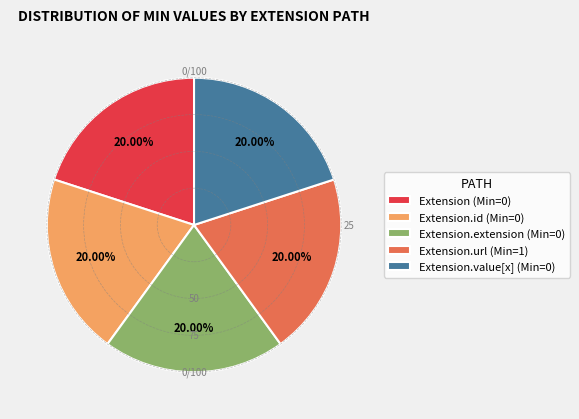

How many slices are in this pie chart?

5